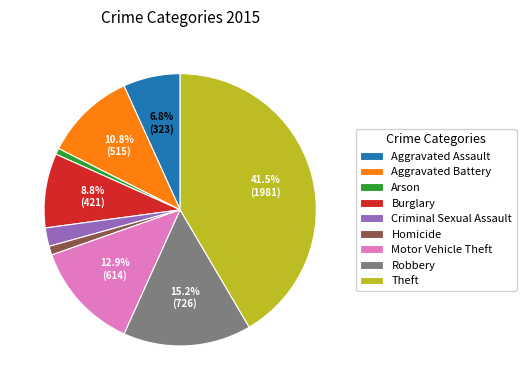

What is the largest slice in the pie chart?

Theft